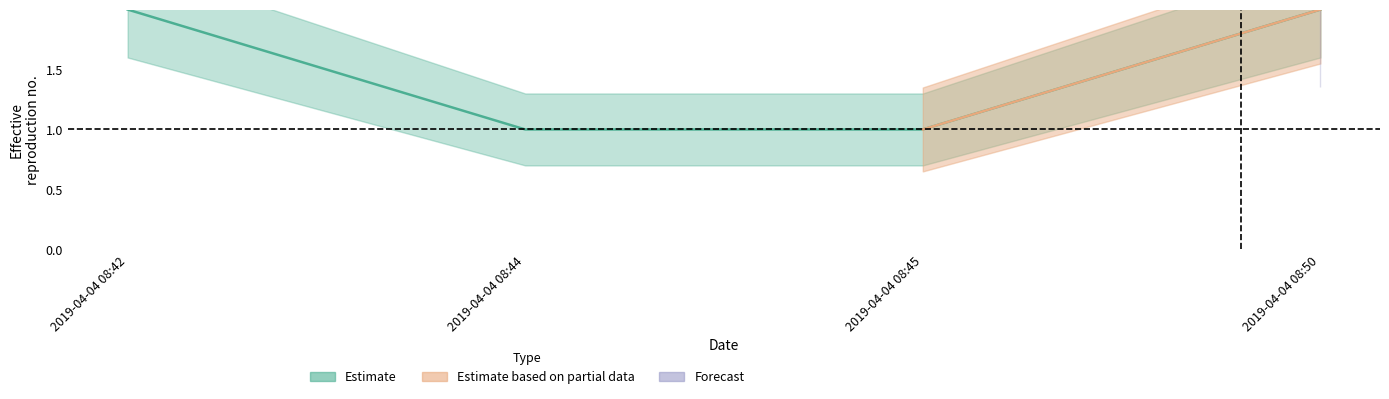

Reading left to right, what are all the values shown in this chart?

Estimate: 2.0	1.0	1.0	2.0
Estimate_upper: 2.4	1.3	1.3	2.4
Estimate_lower: 1.6	0.7	0.7	1.6